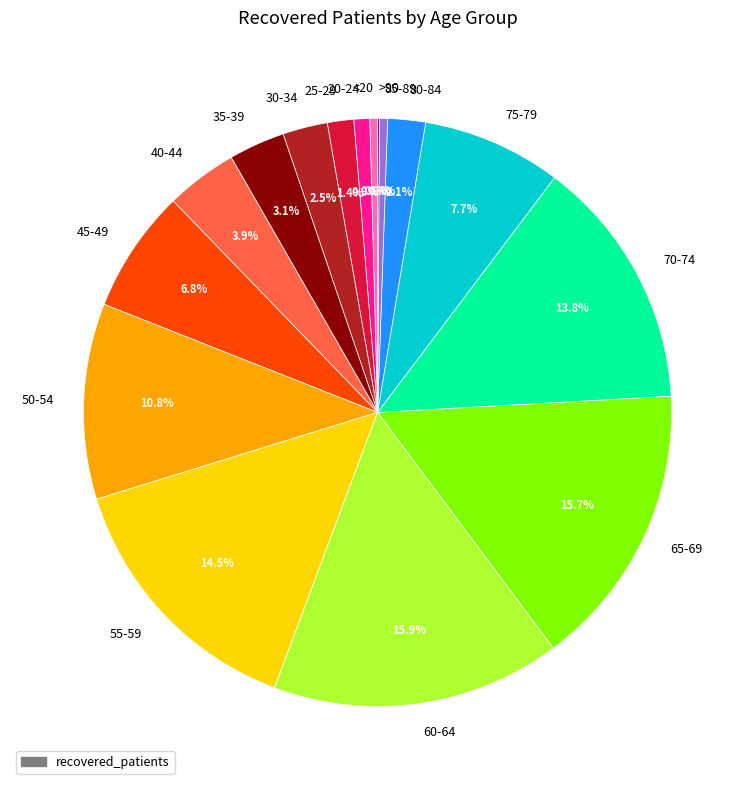

Which has a higher value, 20-24 or 65-69?

65-69